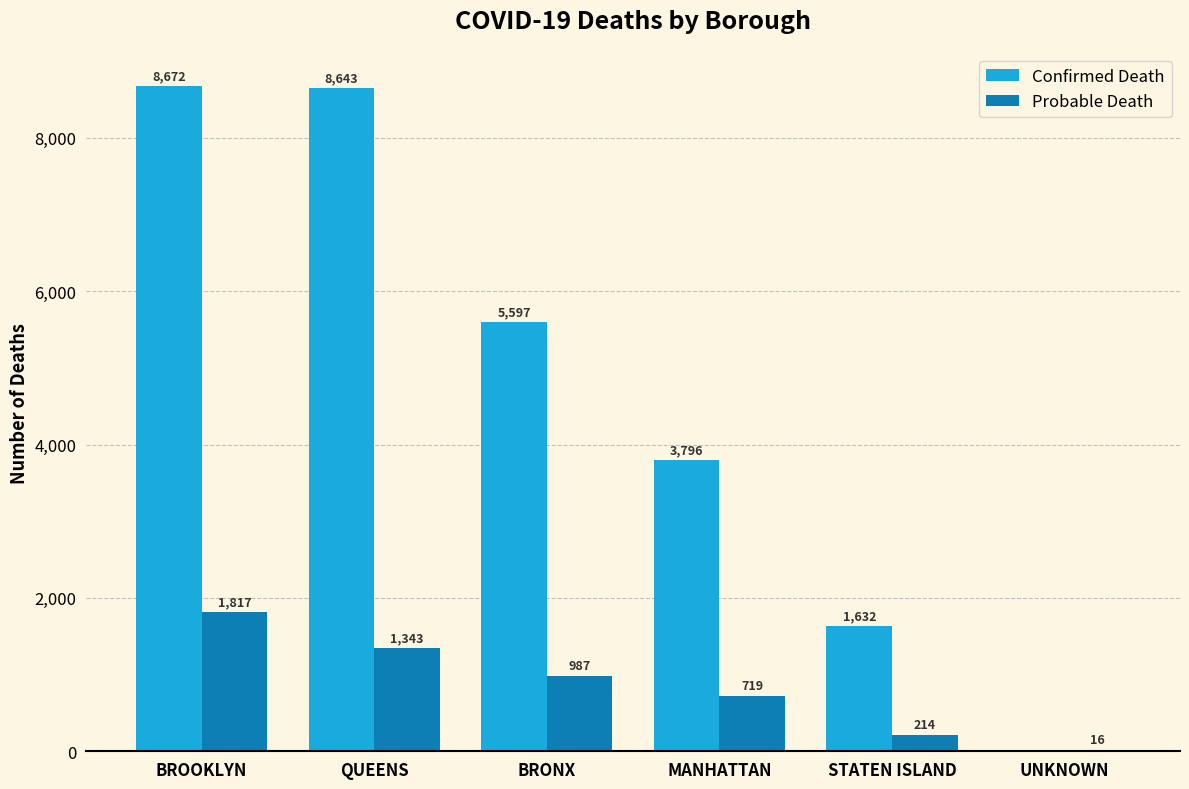

What is the maximum value shown in the chart?

8672